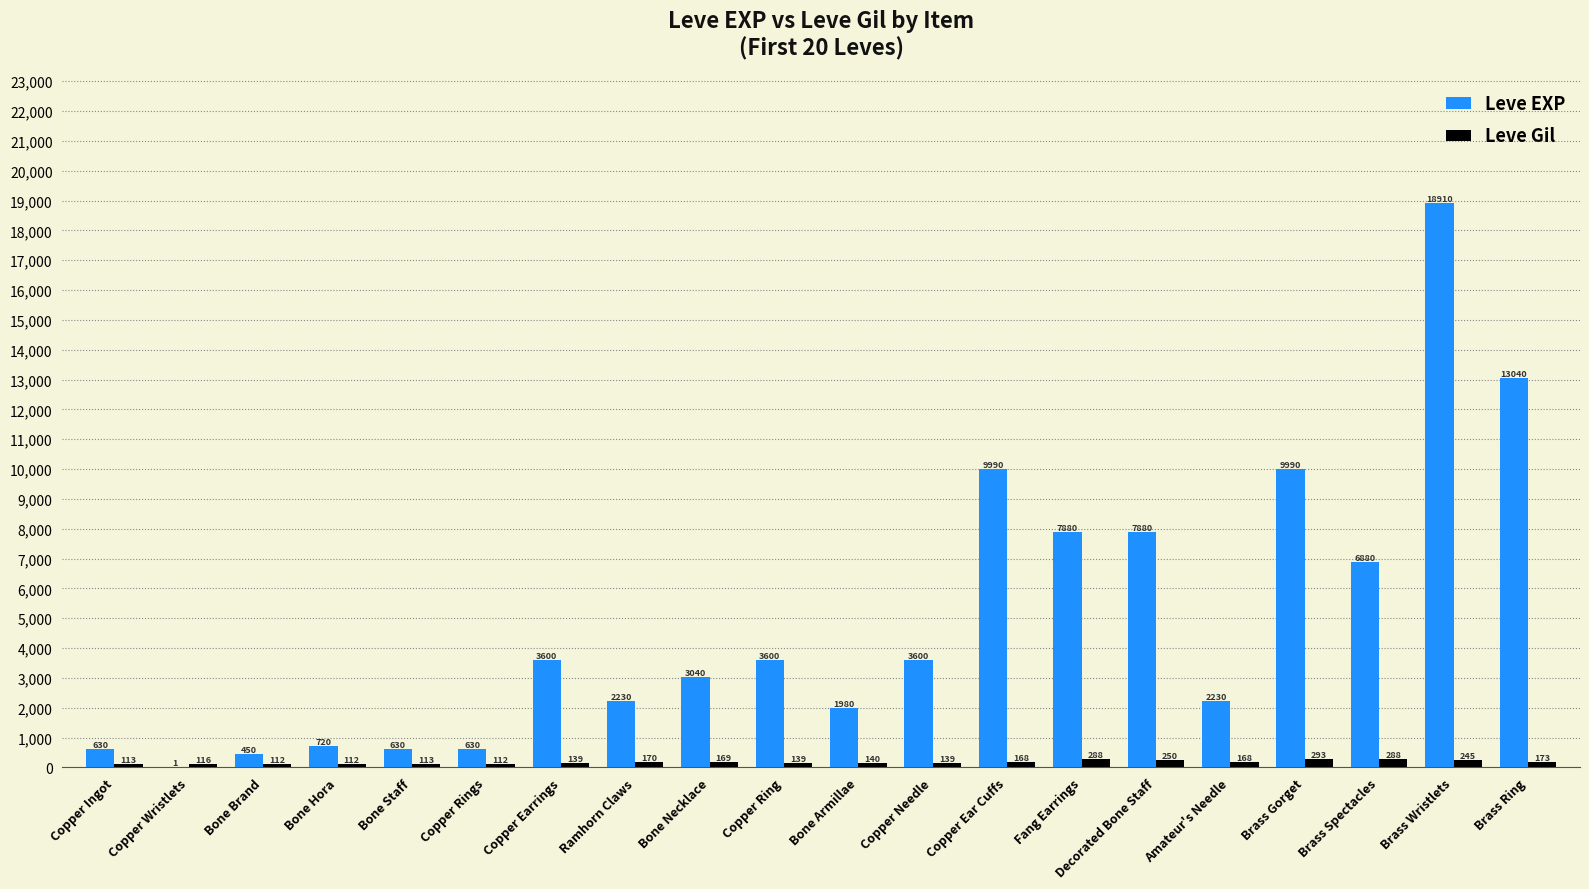

The Leve EXP series shows 3747 at Ramhorn Claws. True or false?

False